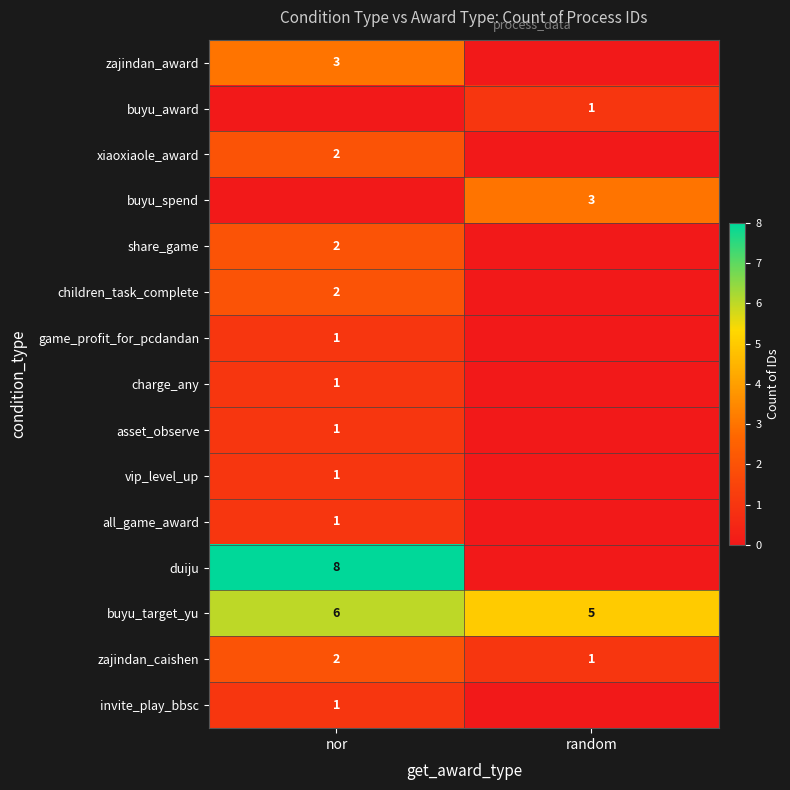

The vip_level_up series shows 1 at nor. True or false?

True